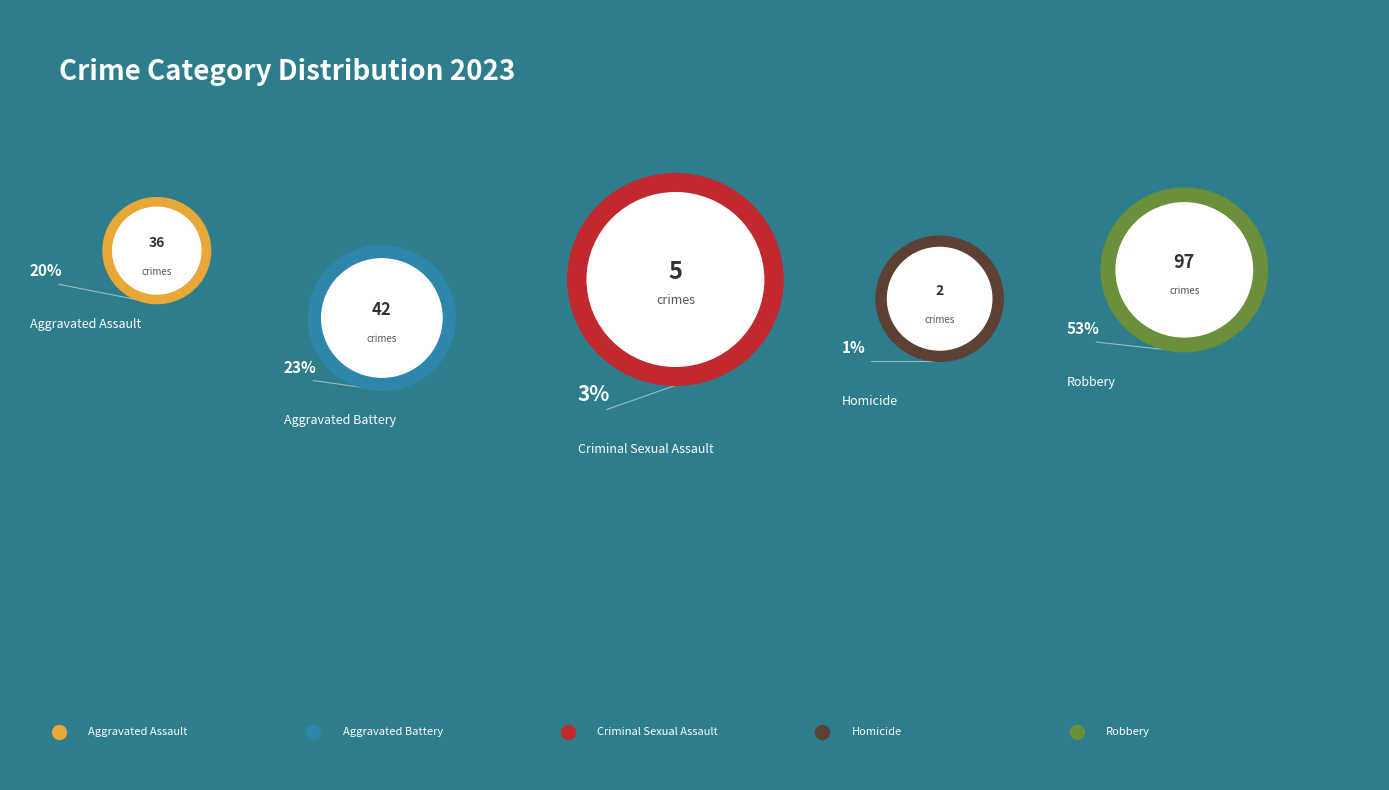

Is it true that Aggravated Assault is 11% of the pie?

False